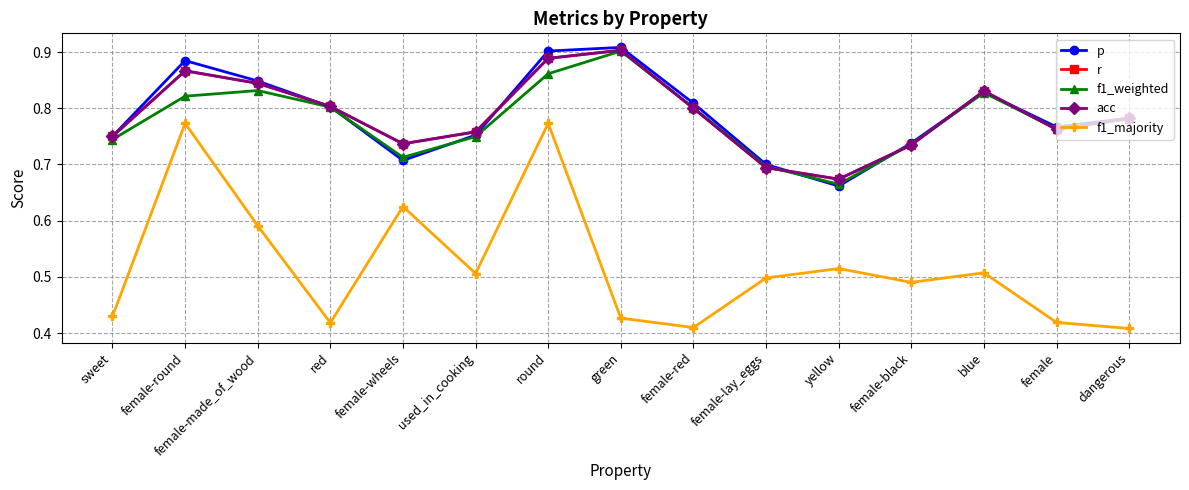

At how many categories does at least one series exceed 0?

15